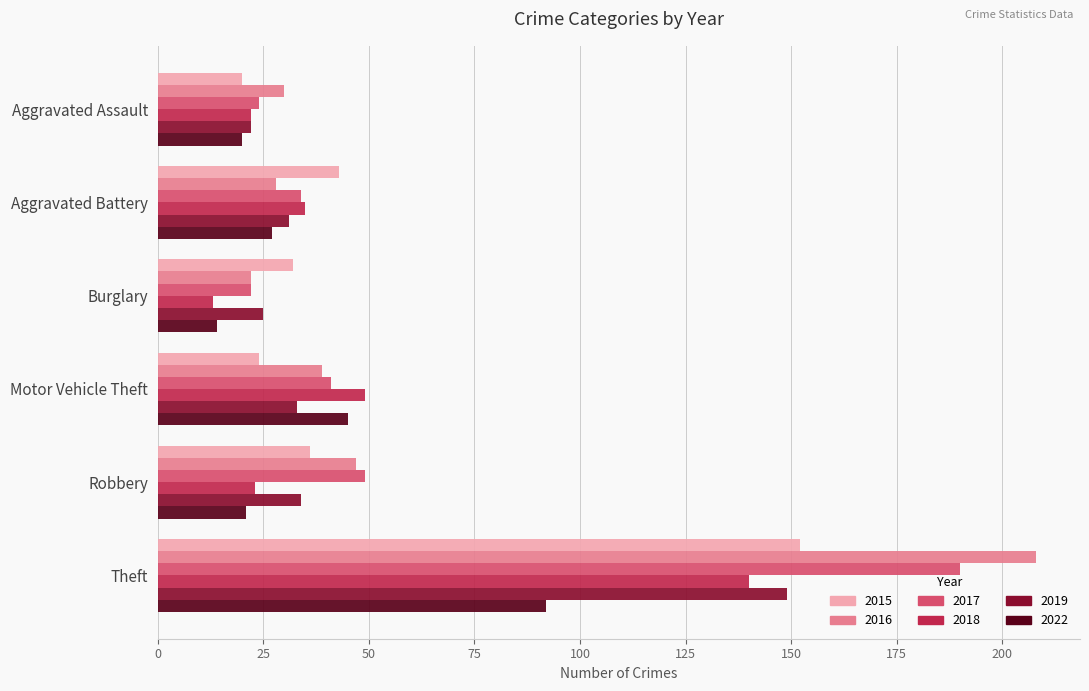

What is the sum of all 2016 values?

374